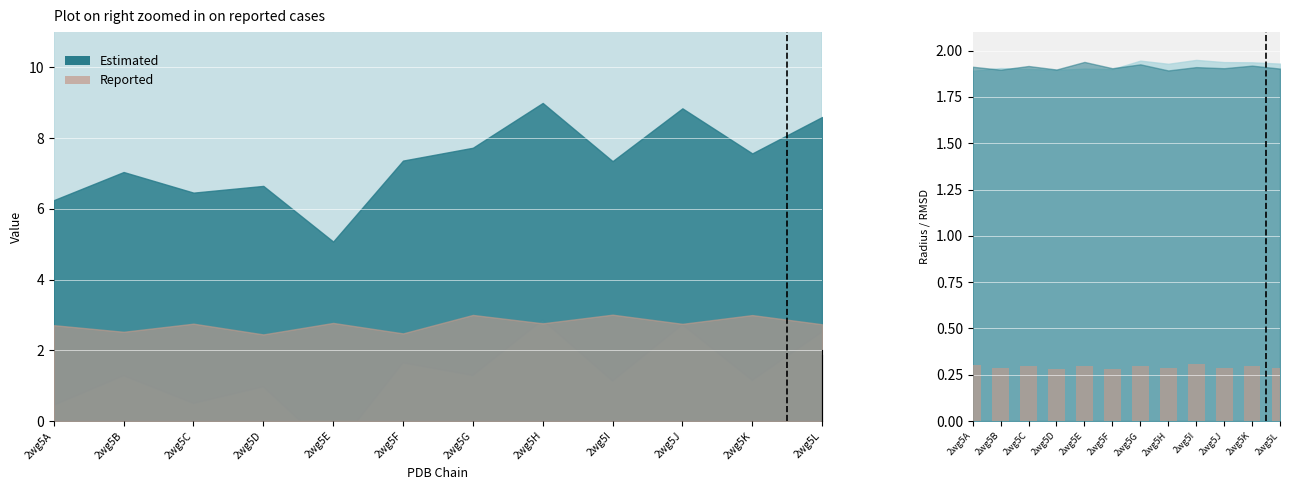

Is it true that the value at 2wg5G is 0.2?

False